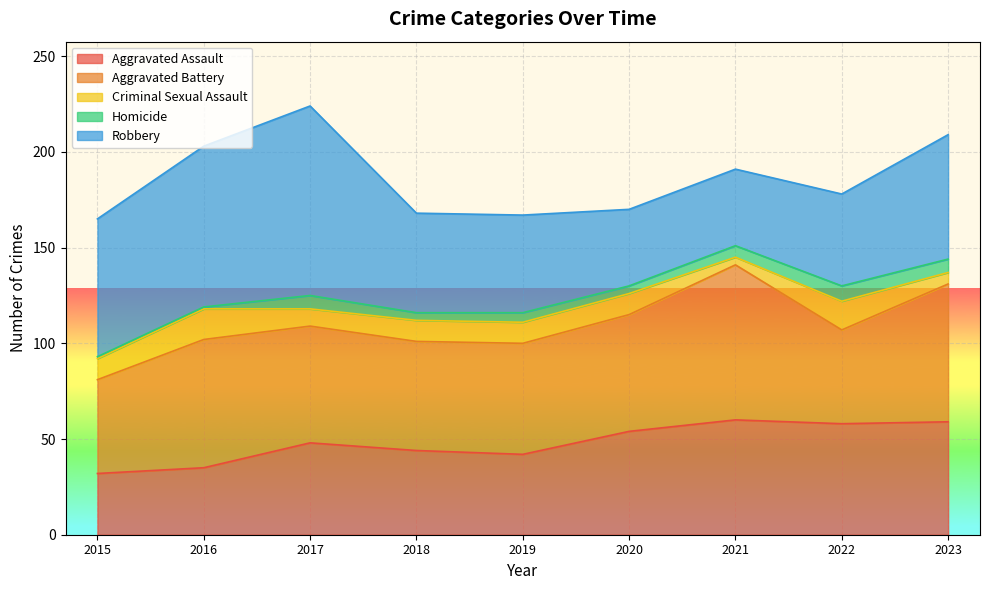

True or false: Homicide and Robbery intersect in this chart.

False